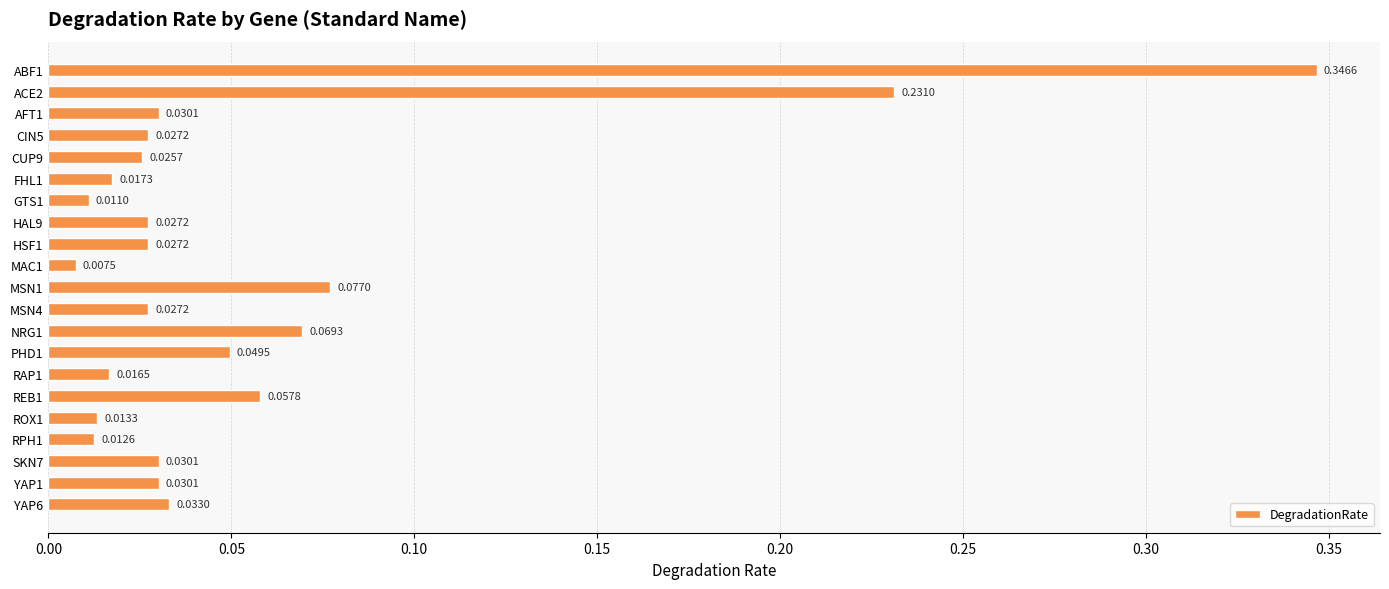

Between RPH1 and YAP6, which is larger?

YAP6